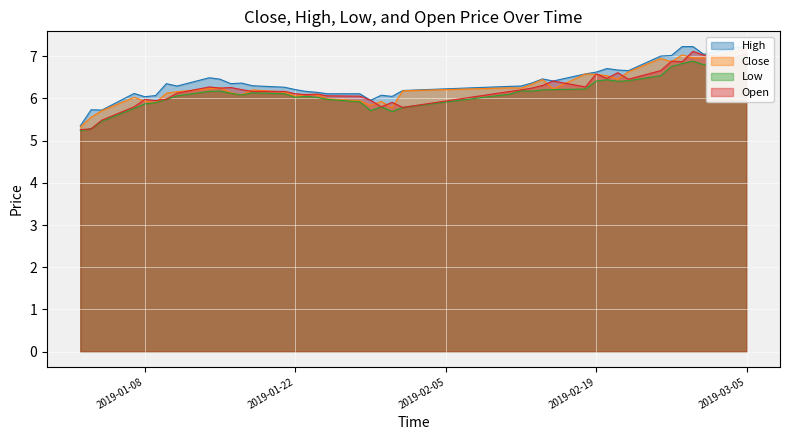

Which has a higher value, 2019-01-23 or 2019-02-11?

2019-02-11